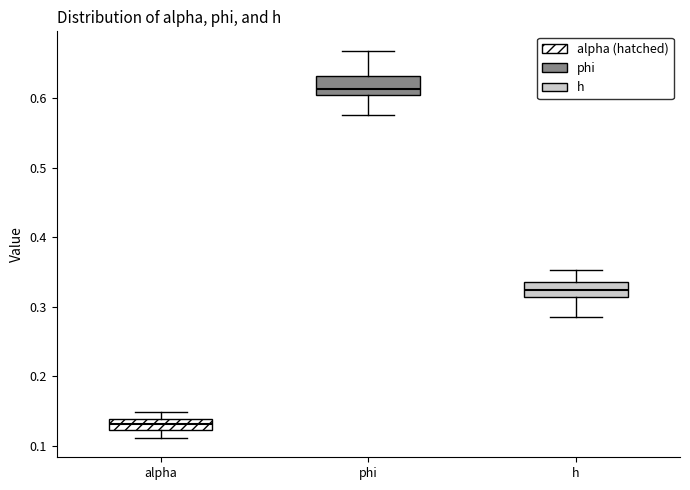

Which box's median line is the highest?

phi